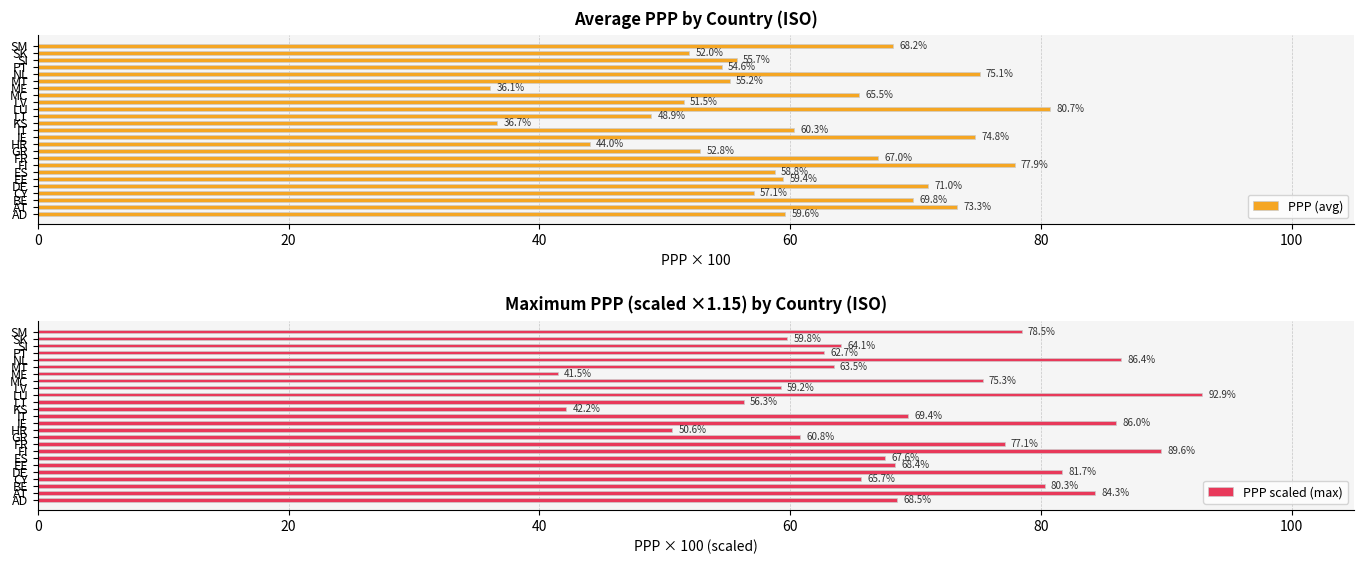

Reading left to right, what are all the values shown in this chart?

PPP (avg): 59.6	73.3	69.8	57.1	71.0	59.4	58.8	77.9	67.0	52.8	44.0	74.8	60.3	36.7	48.9	80.7	51.5	65.5	36.1	55.2	75.1	54.6	55.7	52.0	68.2
PPP scaled (max): 68.5	84.3	80.3	65.7	81.7	68.4	67.6	89.6	77.1	60.8	50.6	86.0	69.4	42.2	56.3	92.9	59.2	75.3	41.5	63.5	86.4	62.7	64.1	59.8	78.5